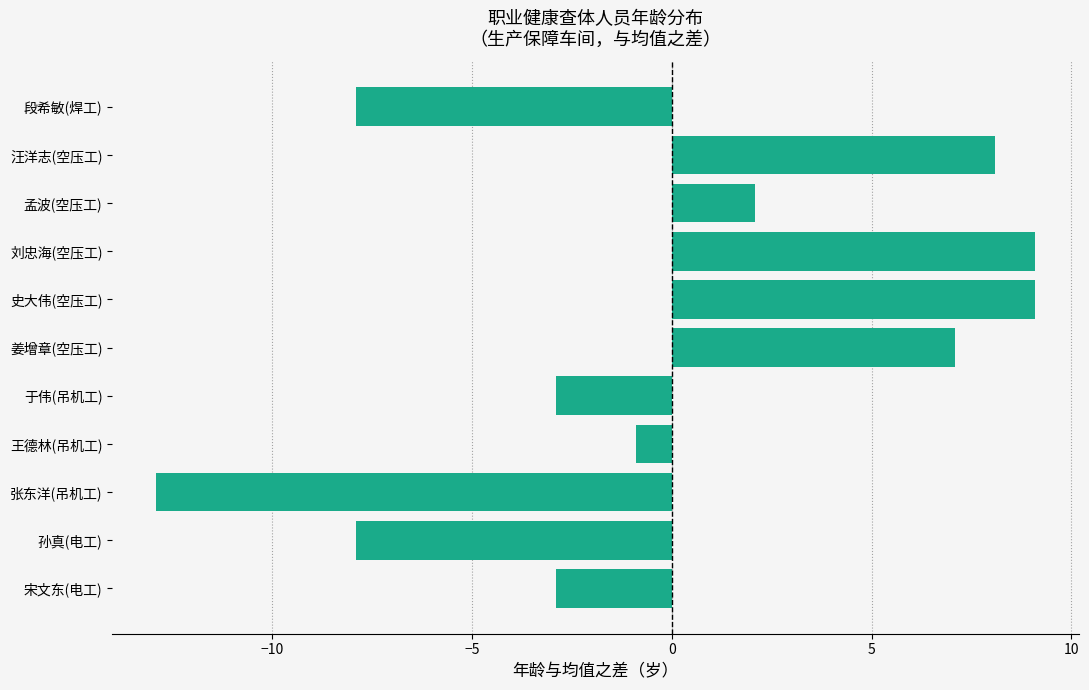

Count the number of values greater than 0.

5